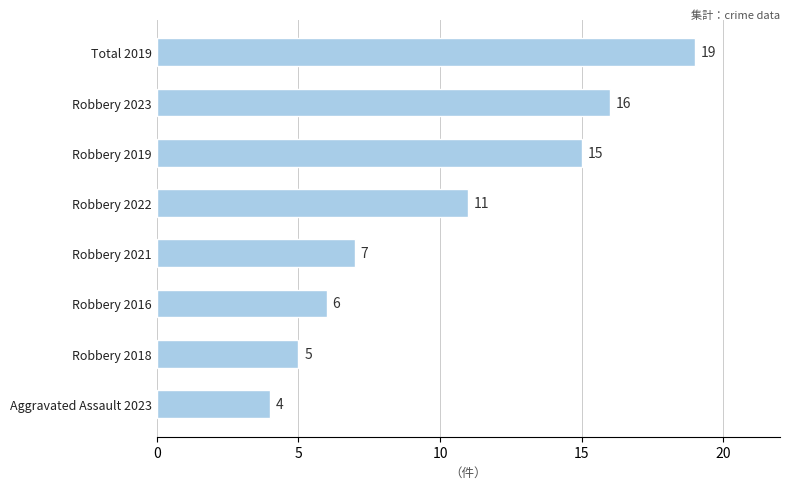

Reading bottom to top, extract all data points from this chart.

Aggravated Assault 2023=4	Robbery 2018=5	Robbery 2016=6	Robbery 2021=7	Robbery 2022=11	Robbery 2019=15	Robbery 2023=16	Total 2019=19